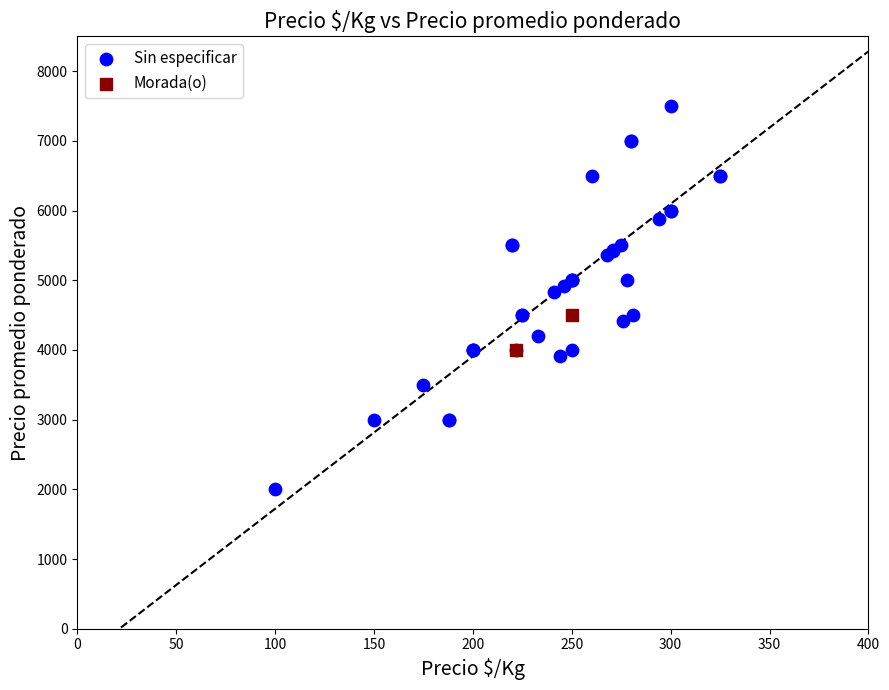

What are all the series names shown in the legend?

Sin especificar, Morada(o)